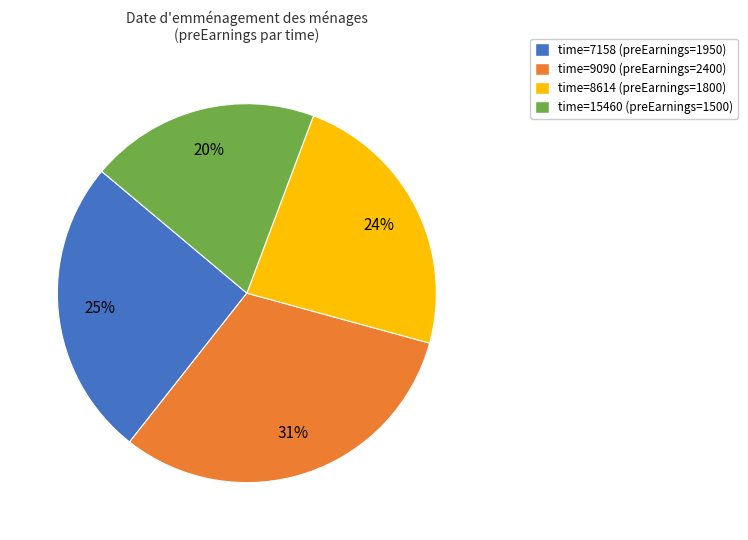

How many slices are in this pie chart?

4